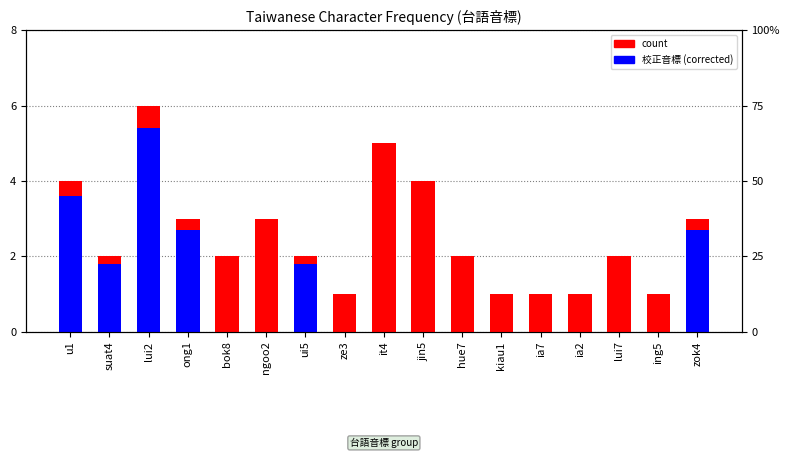

Which category has the lowest value across all series?

bok8